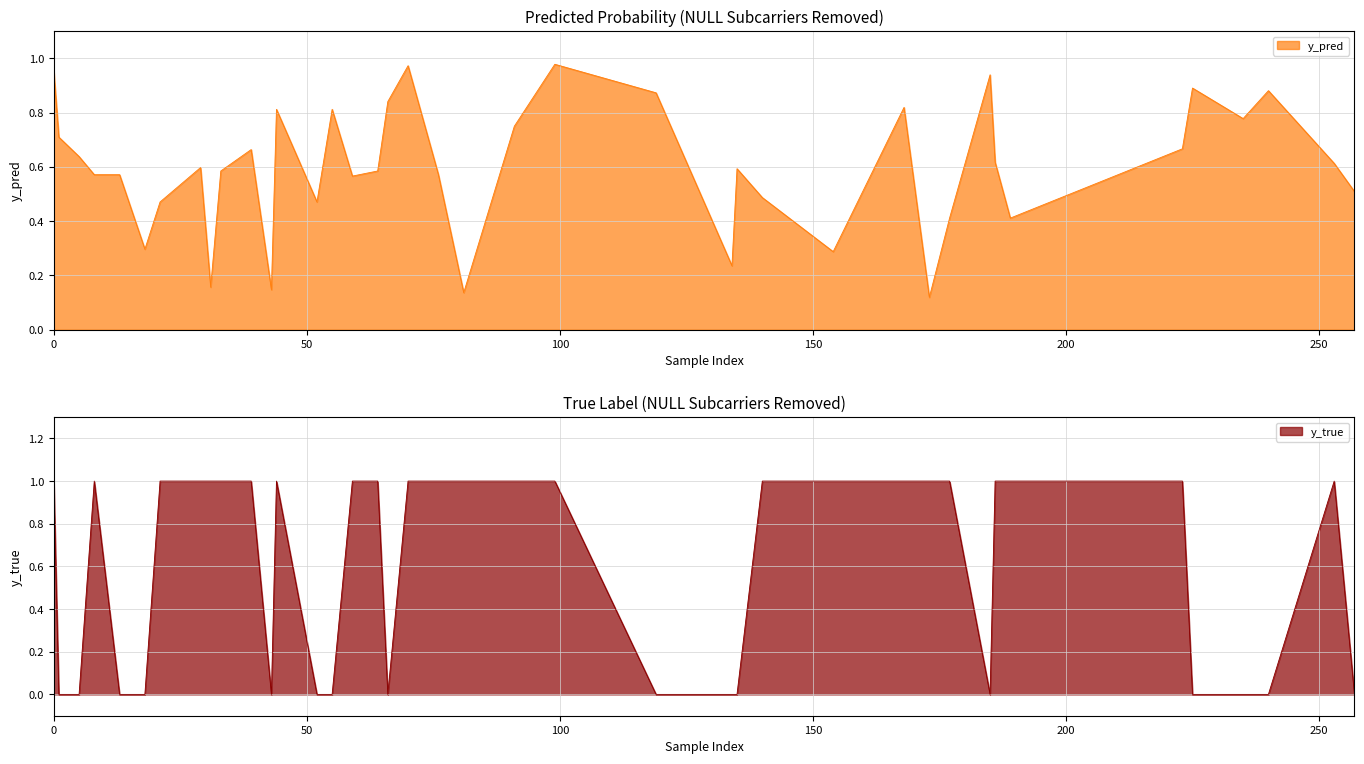

At which label is y_true closest to 0?

1